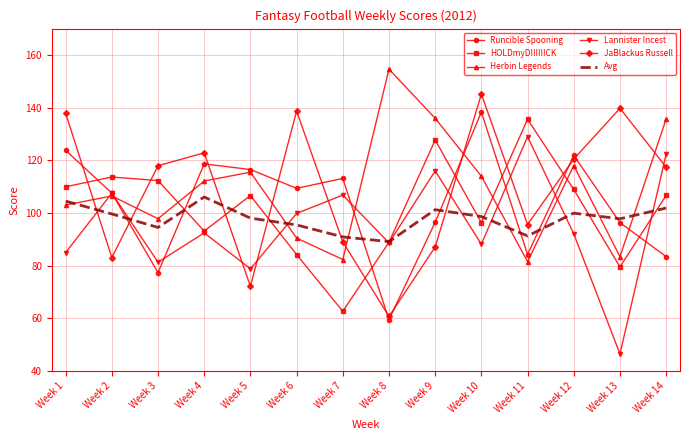

Between which two adjacent categories do JaBlackus Russell and Herbin Legends first intersect?

Week 1 and Week 2